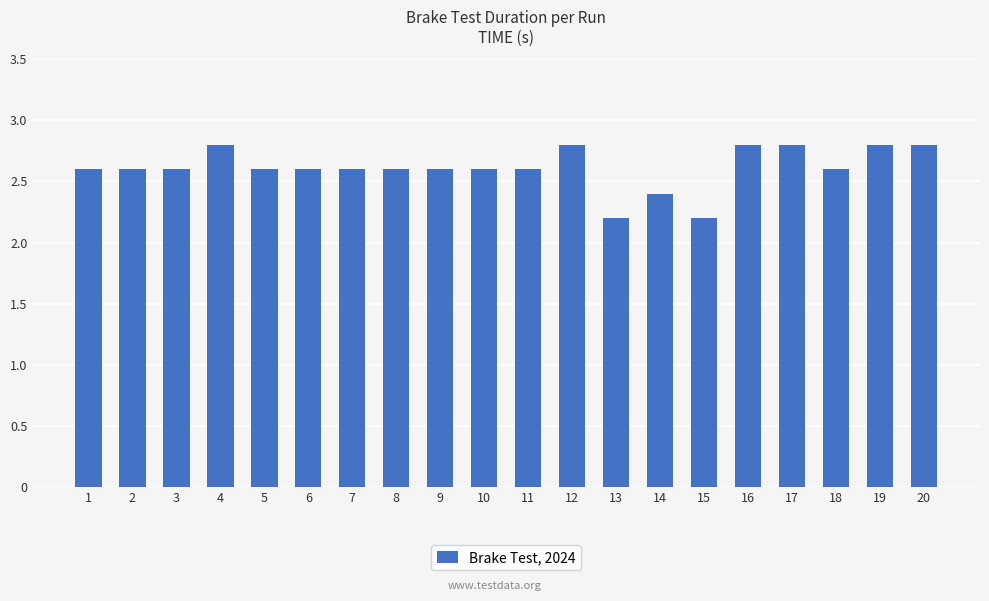

What is the ratio of the value at 5 to the value at 12?

0.9